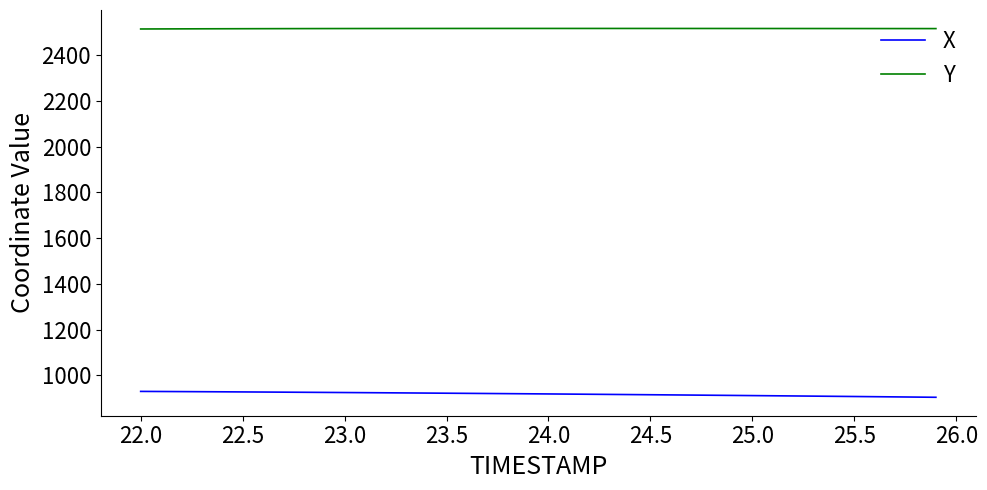

True or false: Y and X intersect in this chart.

False